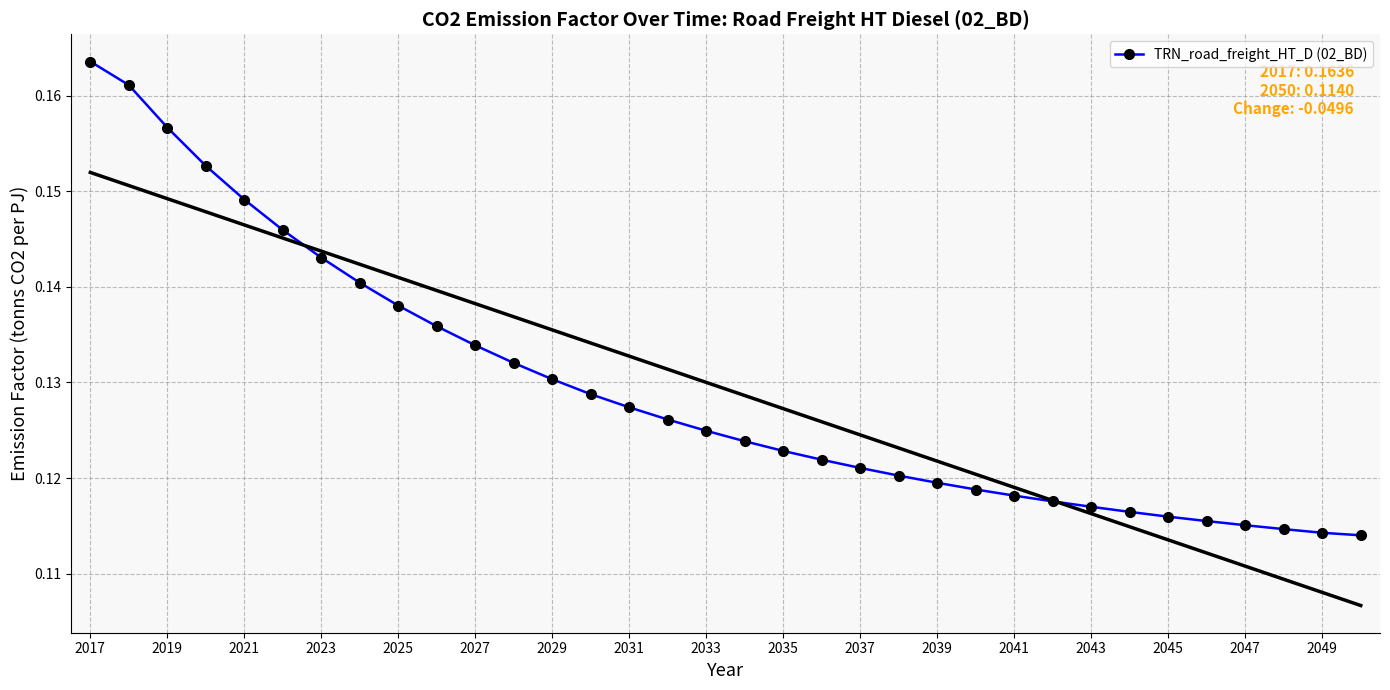

How many TRN_road_freight_HT_D (02_BD) values are between 0 and 1?

34